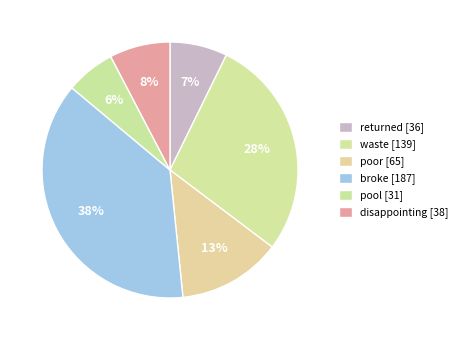

Count the number of slices in the pie.

6